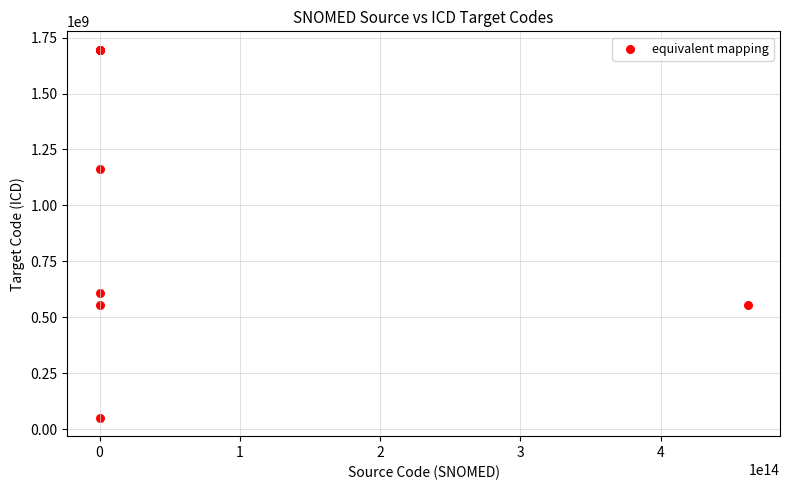

What Y value in the scatter plot is closest to 873232082?

608172011